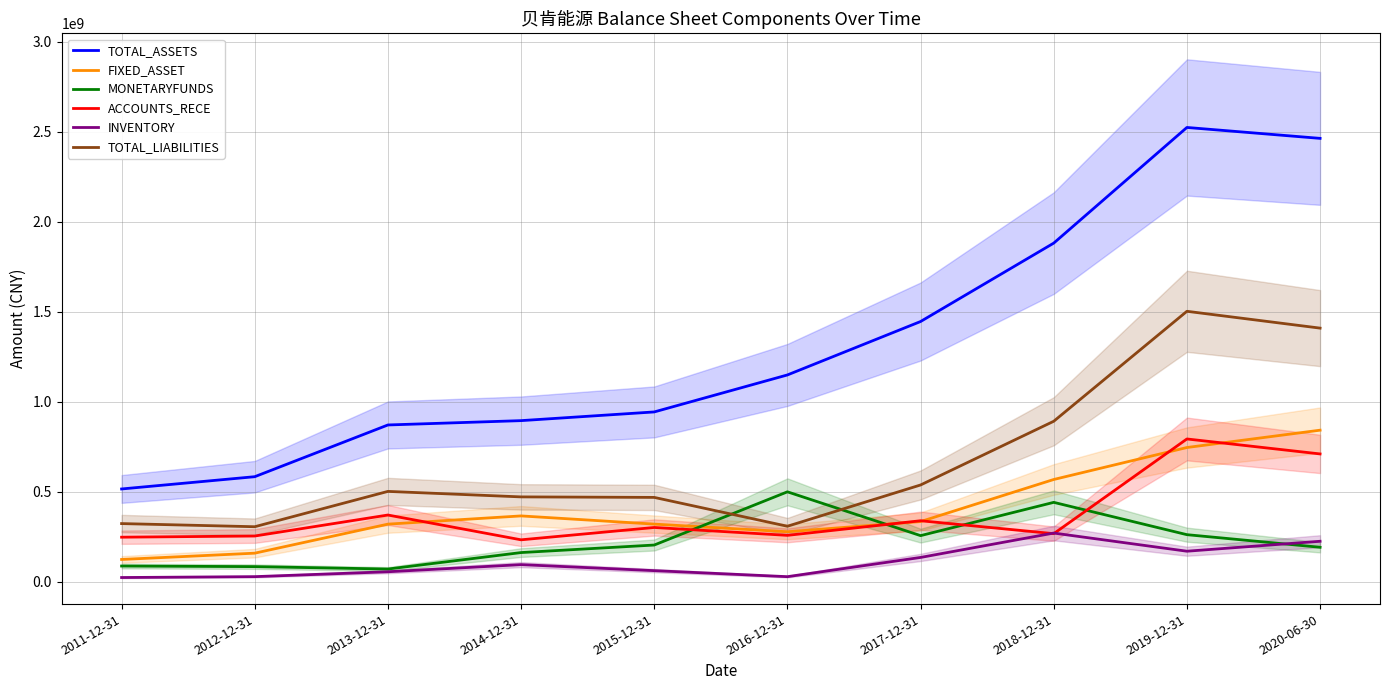

What are all the series names shown in the legend?

TOTAL_ASSETS, FIXED_ASSET, MONETARYFUNDS, ACCOUNTS_RECE, INVENTORY, TOTAL_LIABILITIES